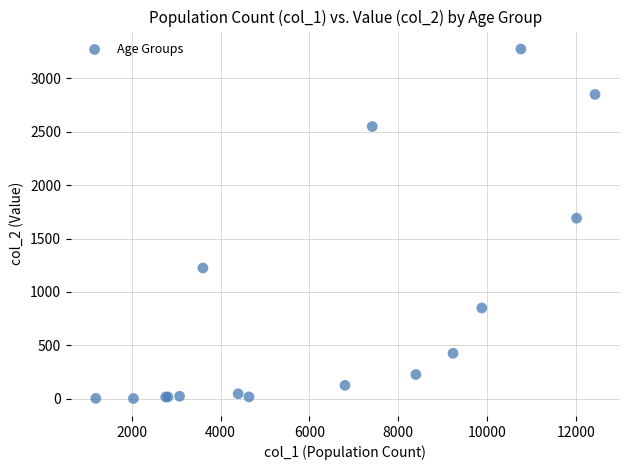

What Y value in the scatter plot is closest to 1638?

1690